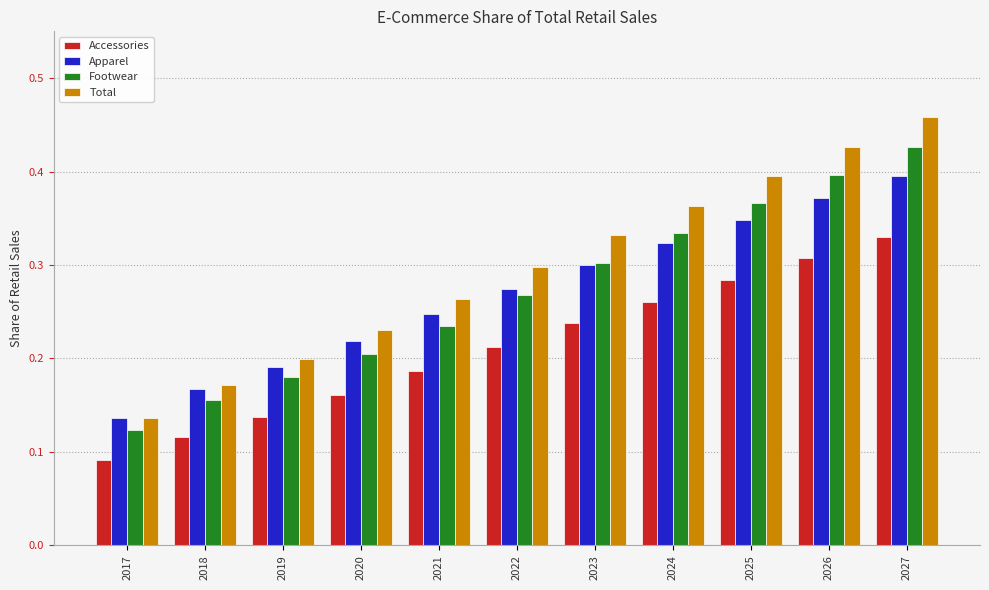

What is the sum of the Footwear values at 2027 and 2022?

0.7